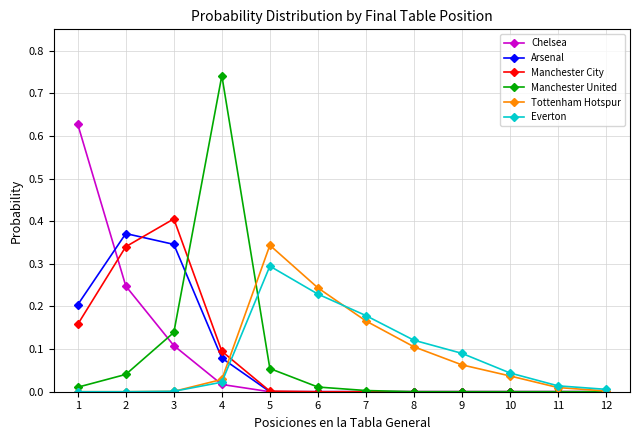

At which label does Tottenham Hotspur reach its peak?

5